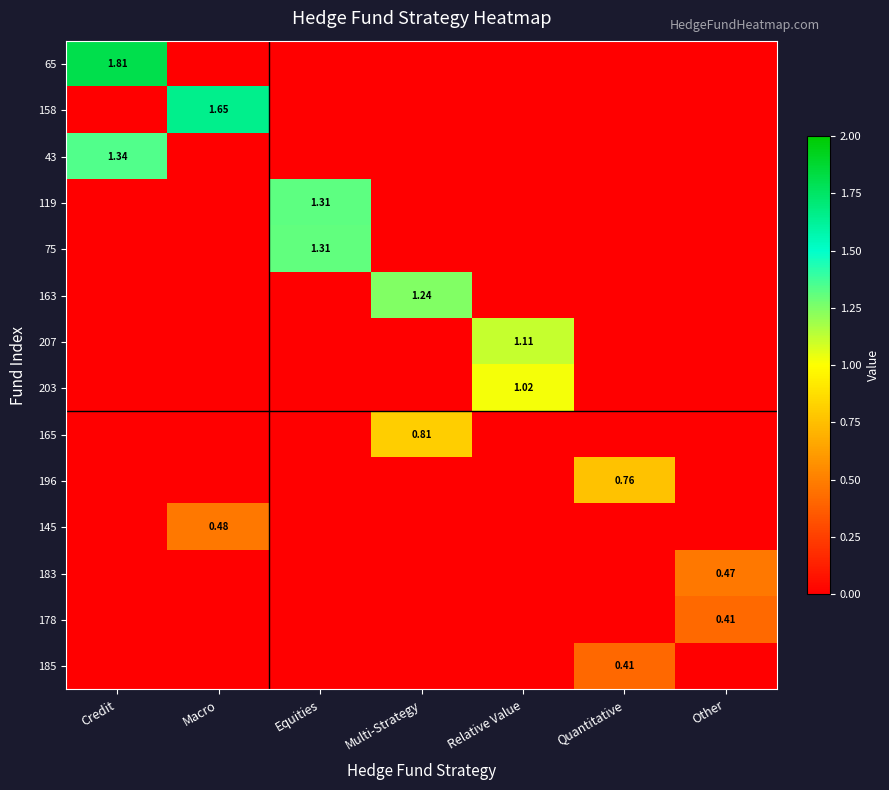

What is the highest value of the 165 series?

0.8